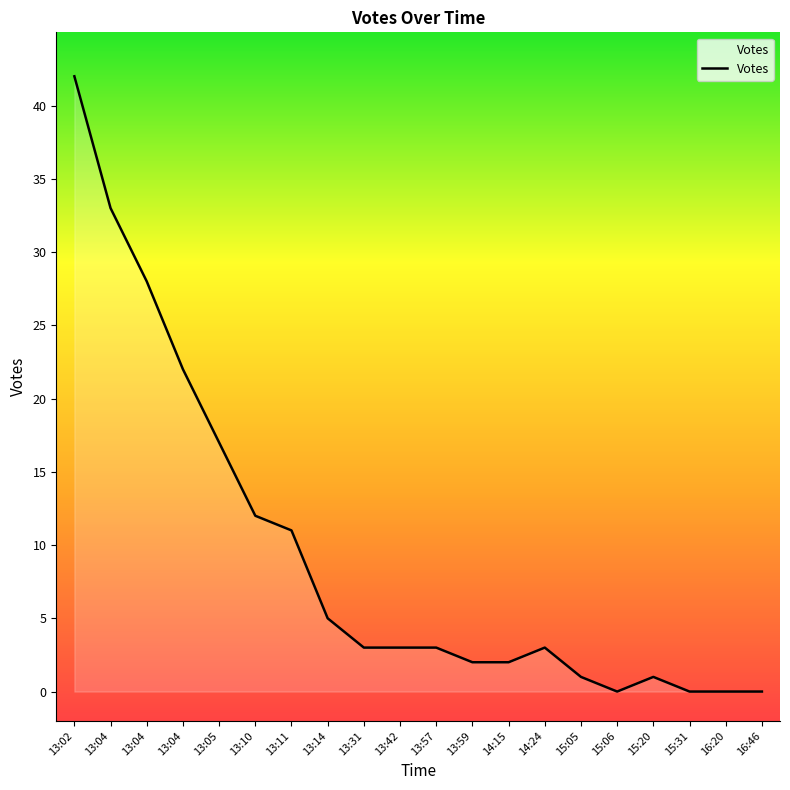

What is the change in value from 13:31 to 16:46?

-3